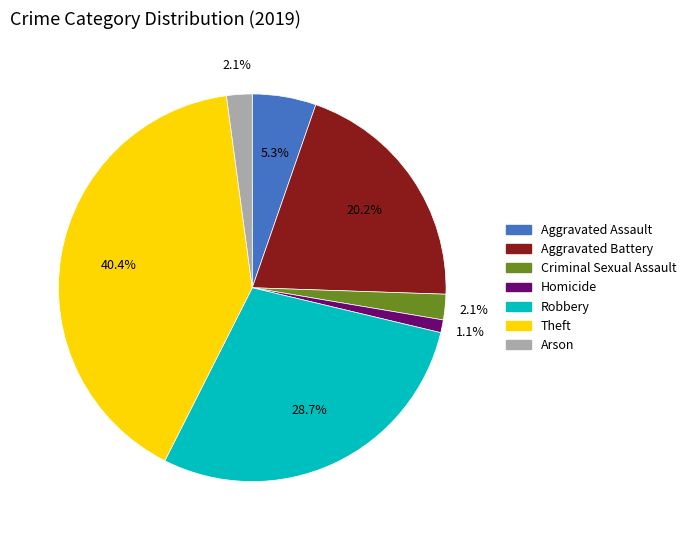

How much of the chart is everything except Theft?

59.6%